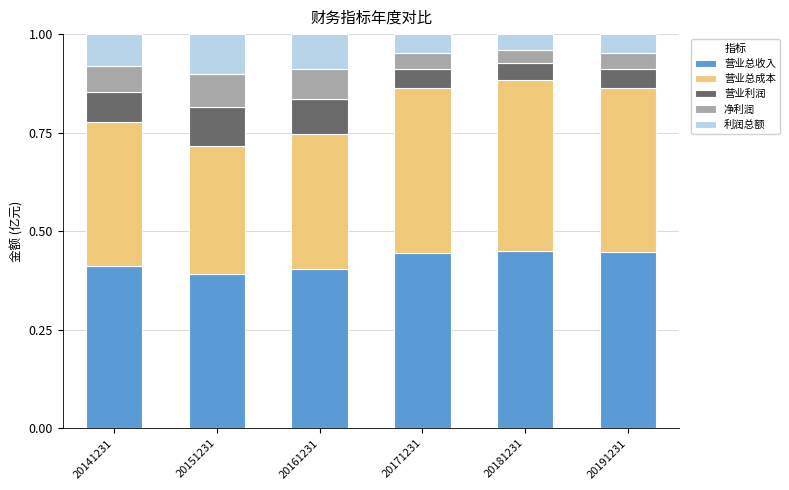

What is the sum of all 营业总收入 values?

2.6